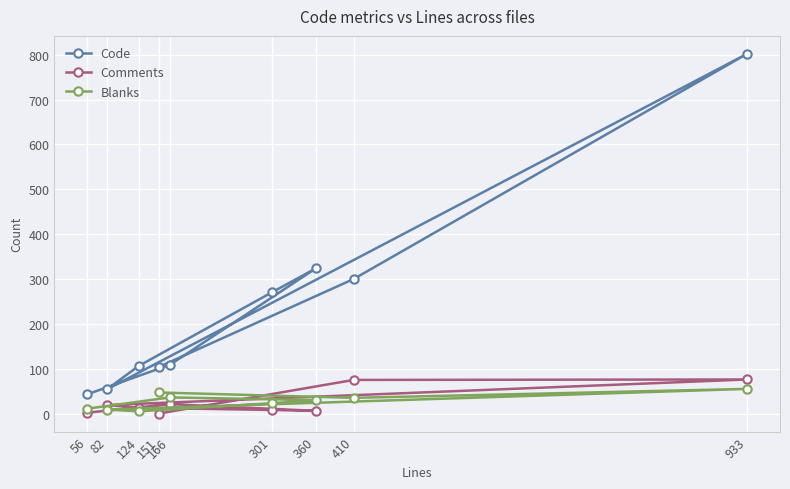

Which category has the lowest value in the Blanks series?

124